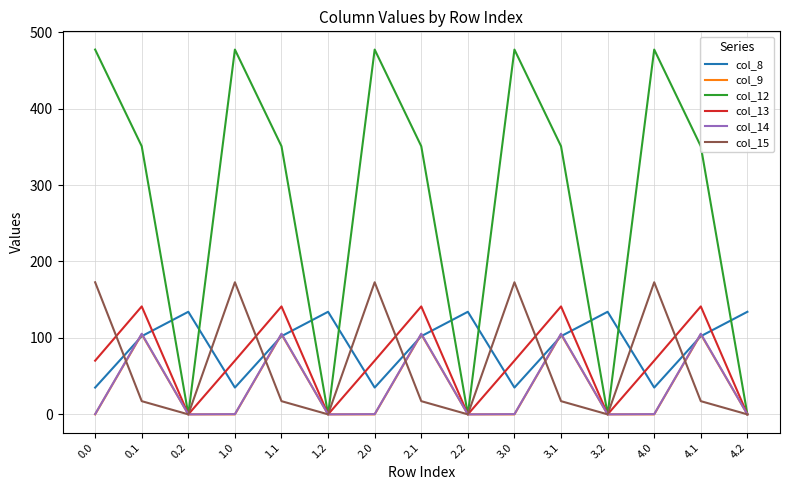

What are all the series names shown in the legend?

col_8, col_9, col_12, col_13, col_14, col_15